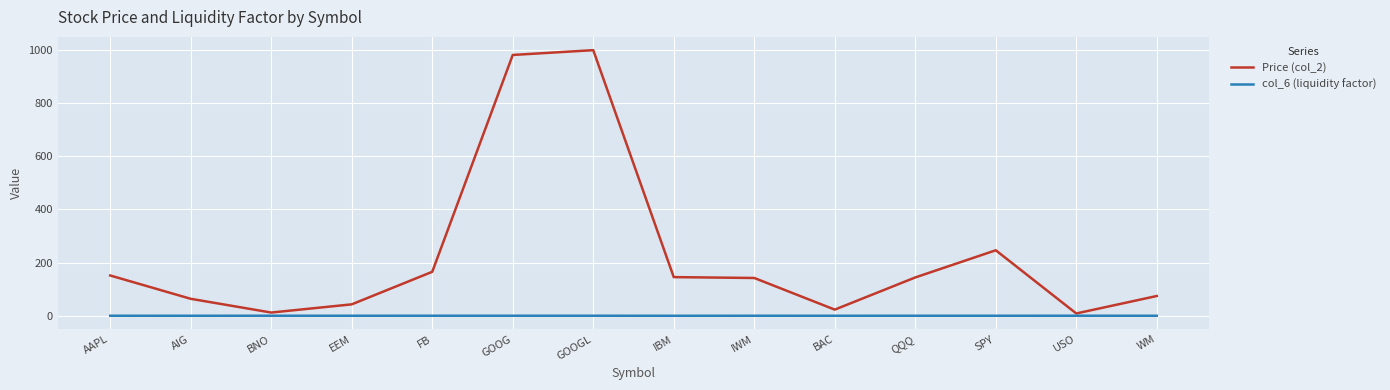

What is the maximum value for Price (col_2)?

998.3